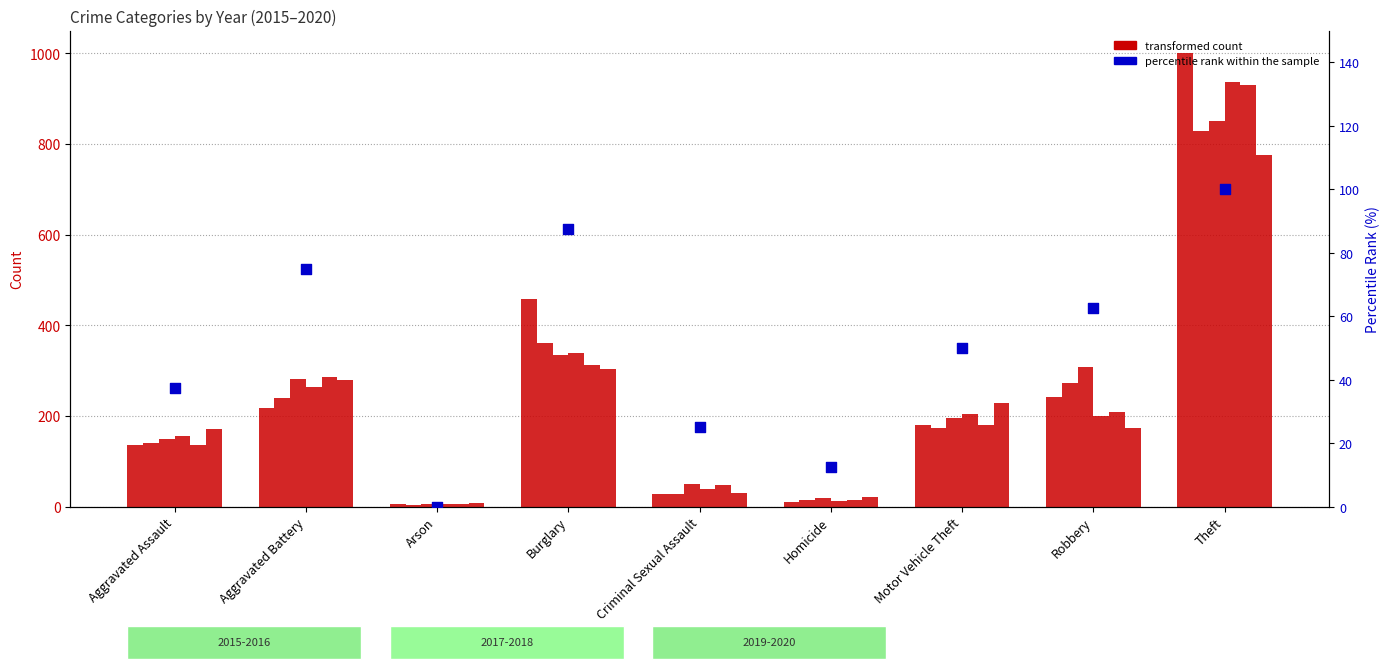

Approximately how many times larger is the value at Aggravated Battery compared to Aggravated Assault?

2.0